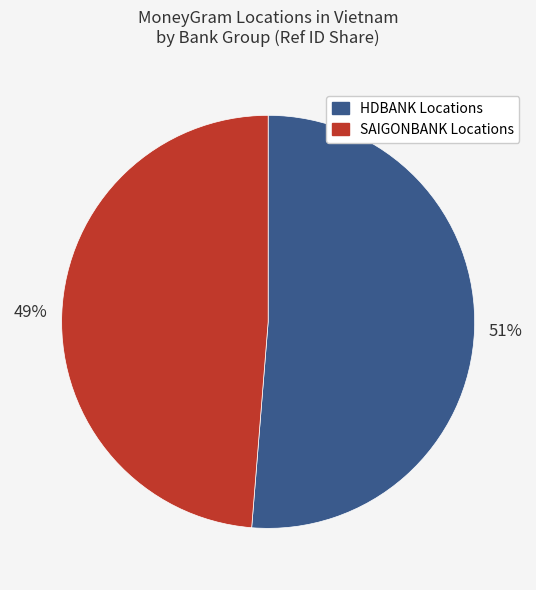

How many segments does this pie chart have?

2